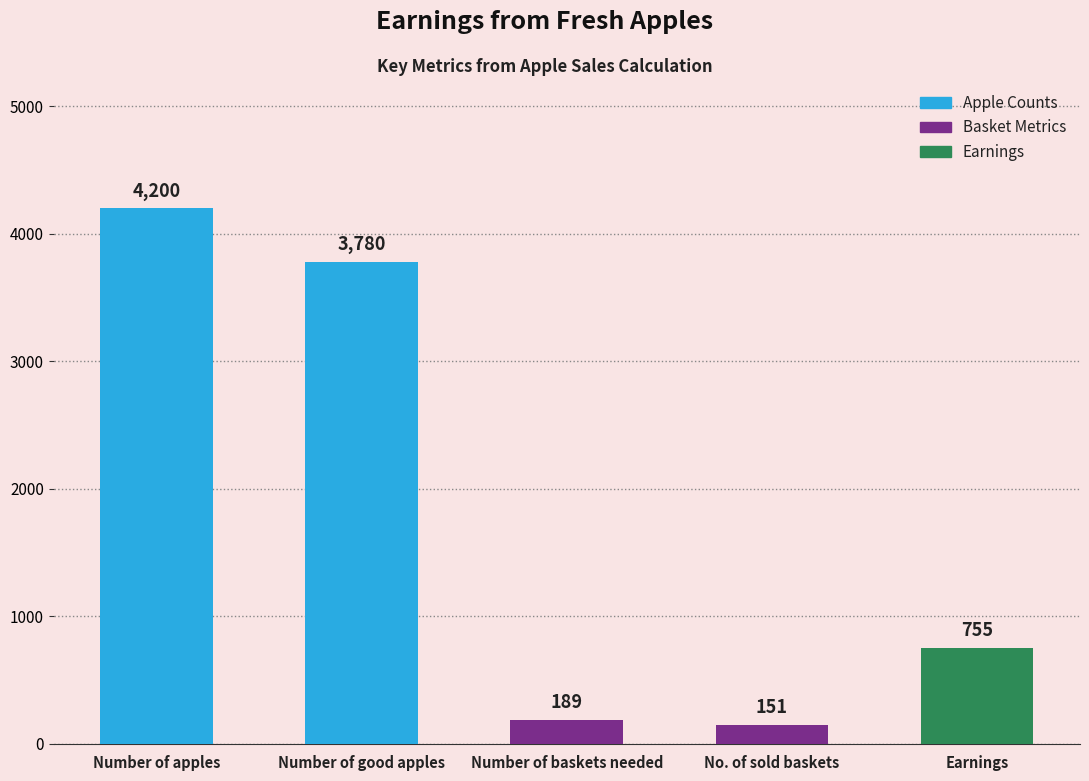

Where does the data first go above 755?

Number of apples